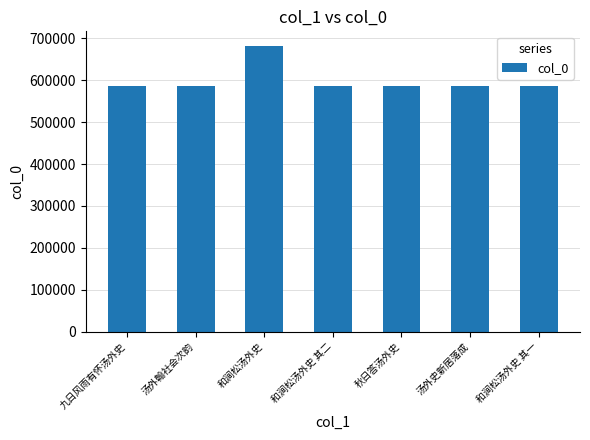

The value at 秋日答汤外史 is 586144. True or false?

True